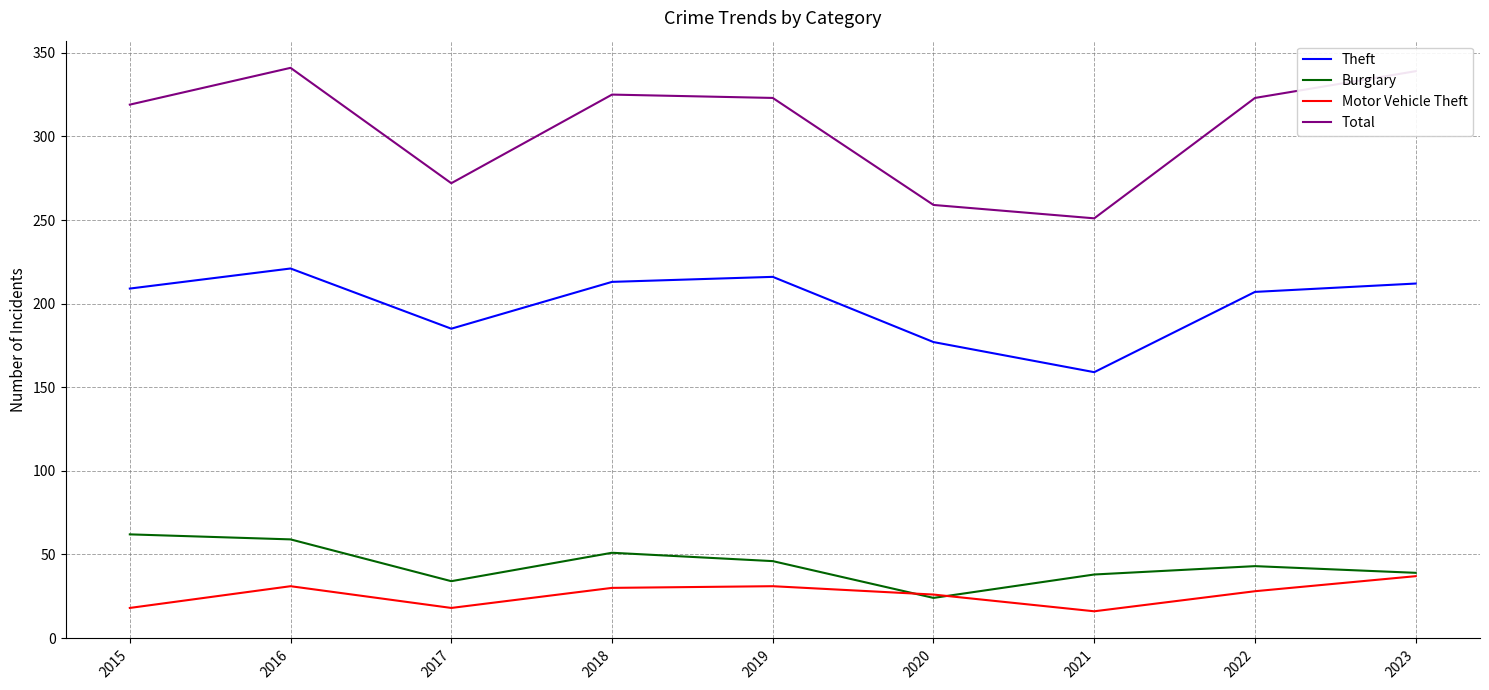

What is the average value of the Motor Vehicle Theft series?

26